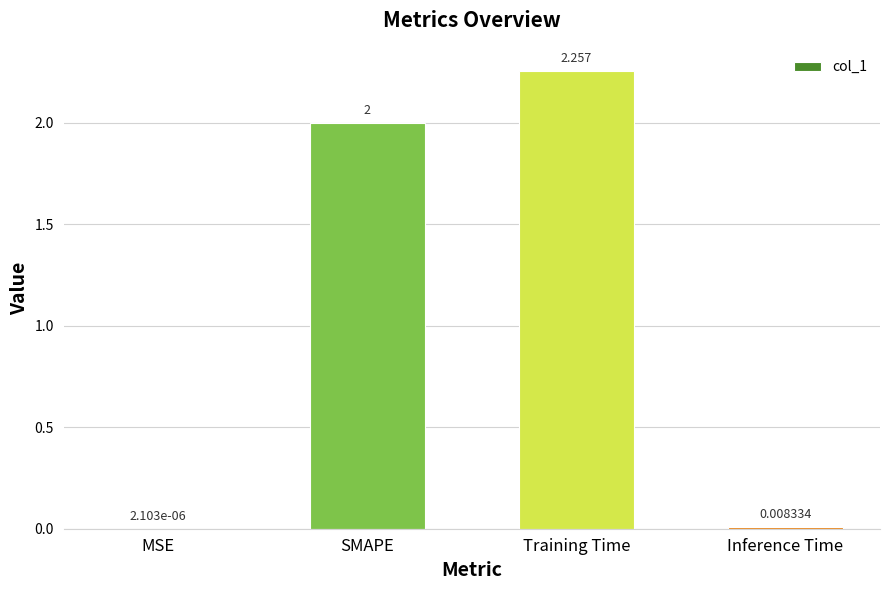

Between Inference Time and SMAPE, which is larger?

SMAPE